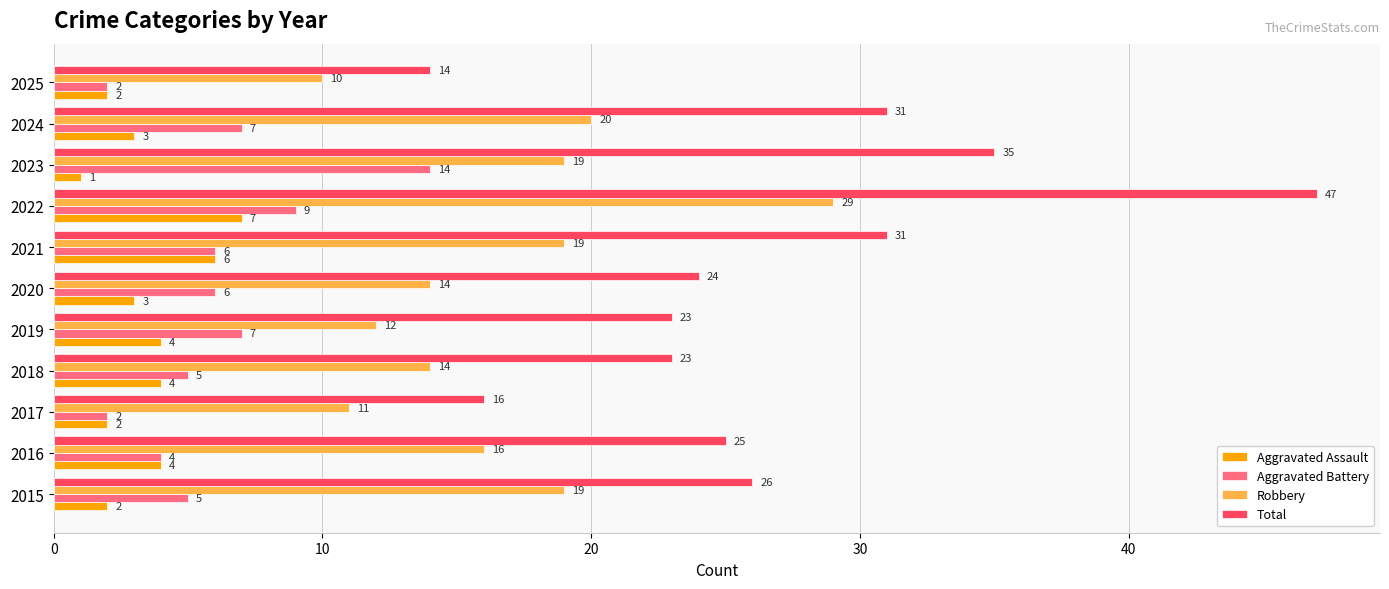

What is the sum of all Robbery values?

183